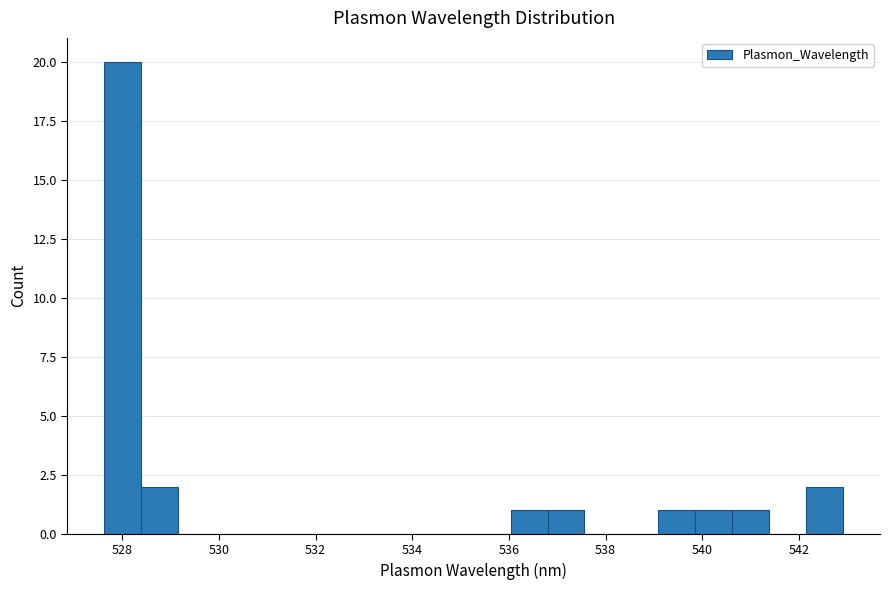

Read against the x-axis, roughly where is the centre of the tallest bar?

528.0